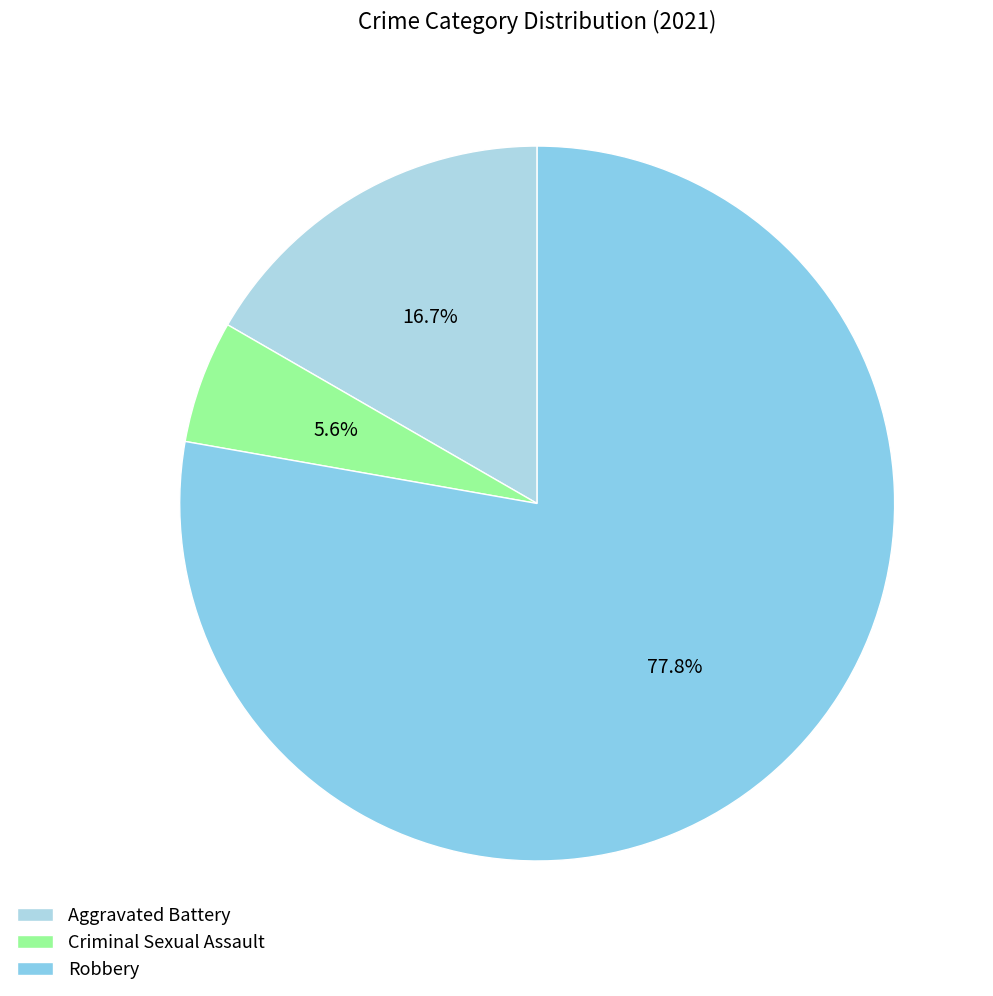

Which slice is the smallest?

Criminal Sexual Assault